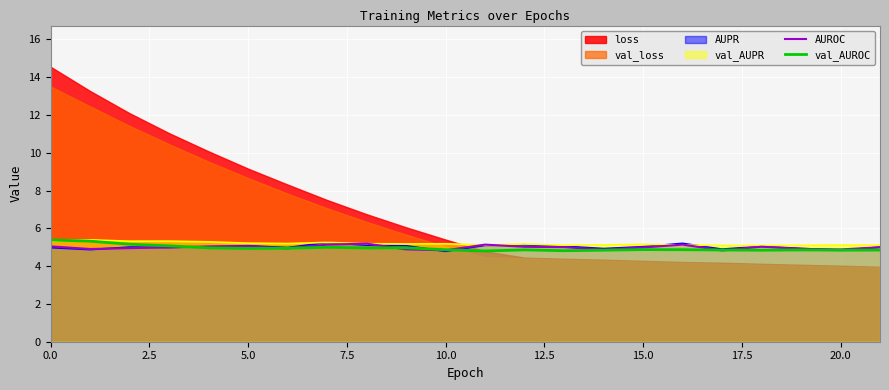

Is it true that AUROC equals 4.9 at 20.0?

True